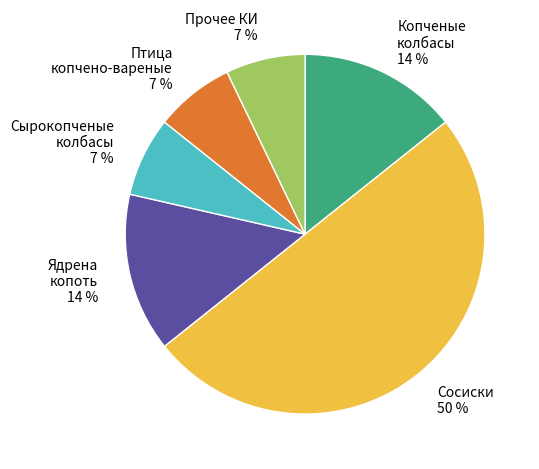

Do Птица копчено-вареные and Ядрена копоть together represent more than half of the pie?

No